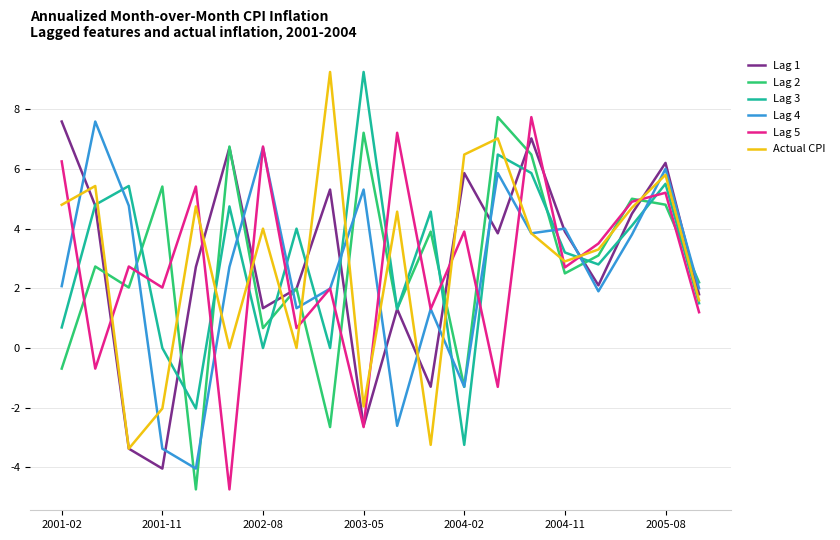

Which series ends up on top after the final intersection of Lag 3 and Lag 4?

Lag 4